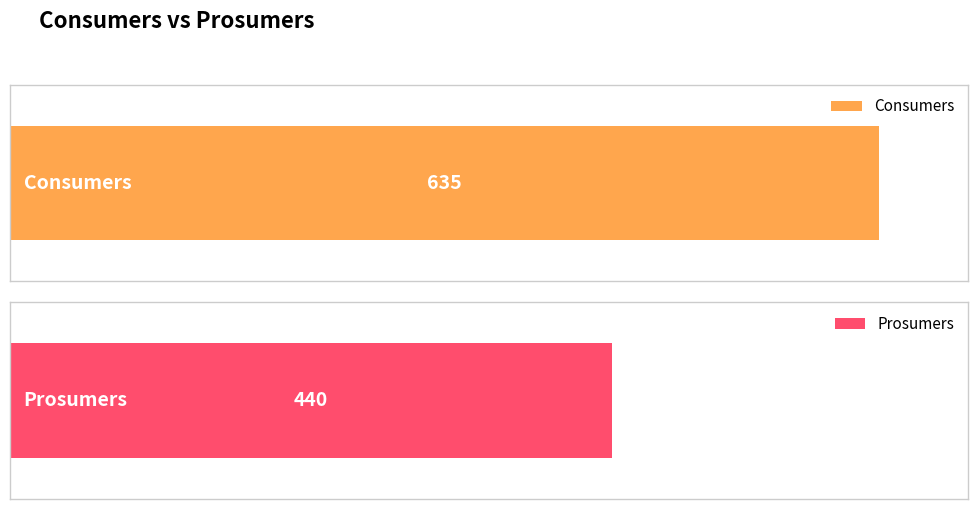

Rank the series by their maximum value, from highest to lowest.

Consumers, Prosumers